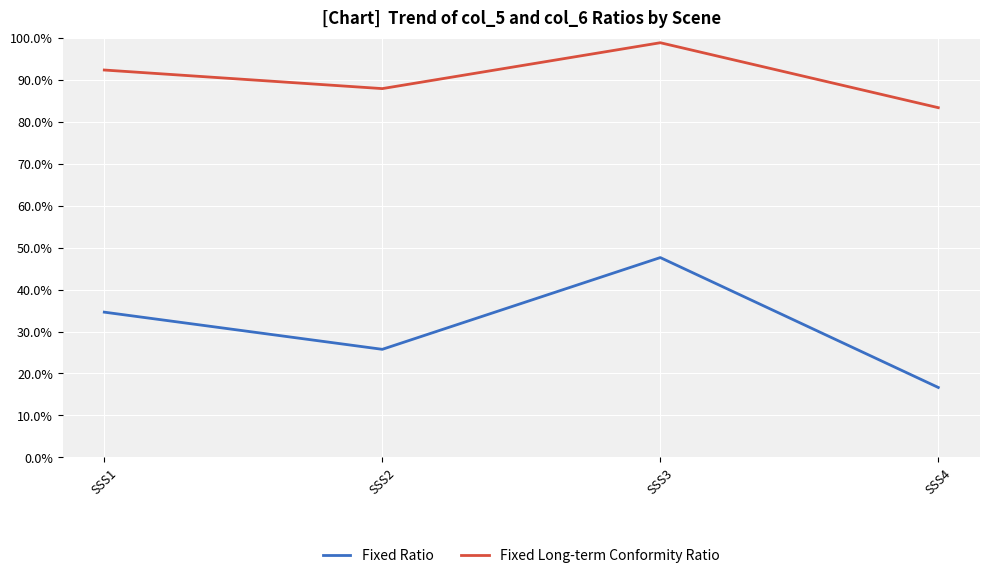

How many lines are shown in the chart?

2